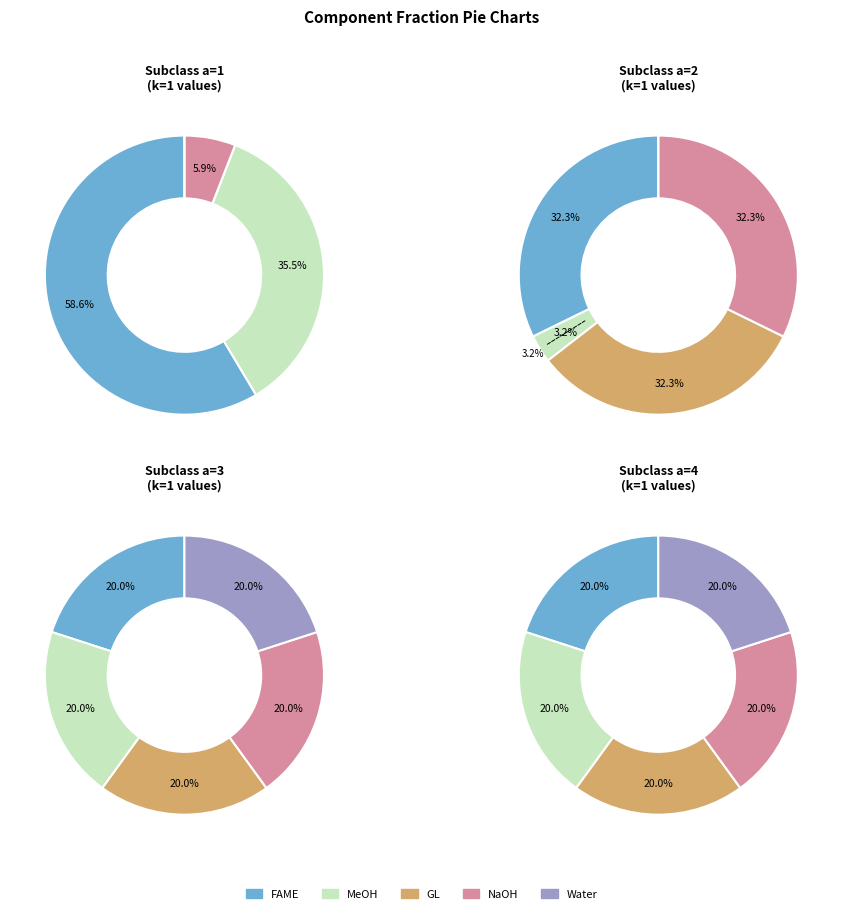

Rank the categories by value from lowest to highest.

GL, Water, NaOH, MeOH, FAME